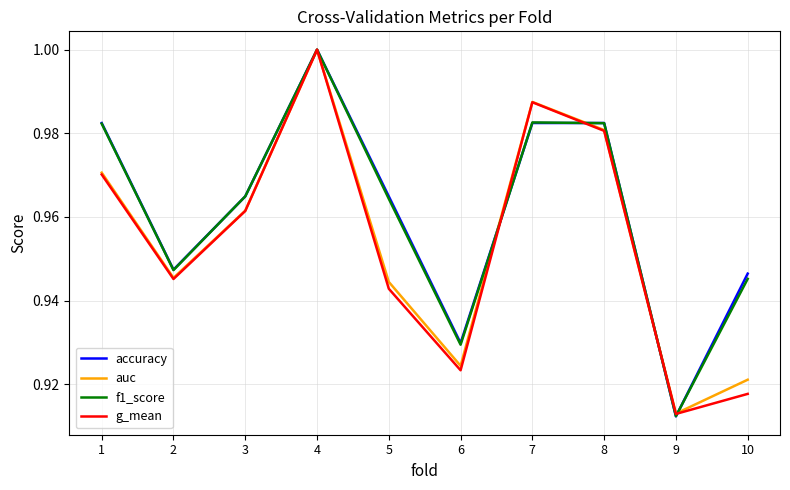

Which category has the lowest value in the auc series?

9